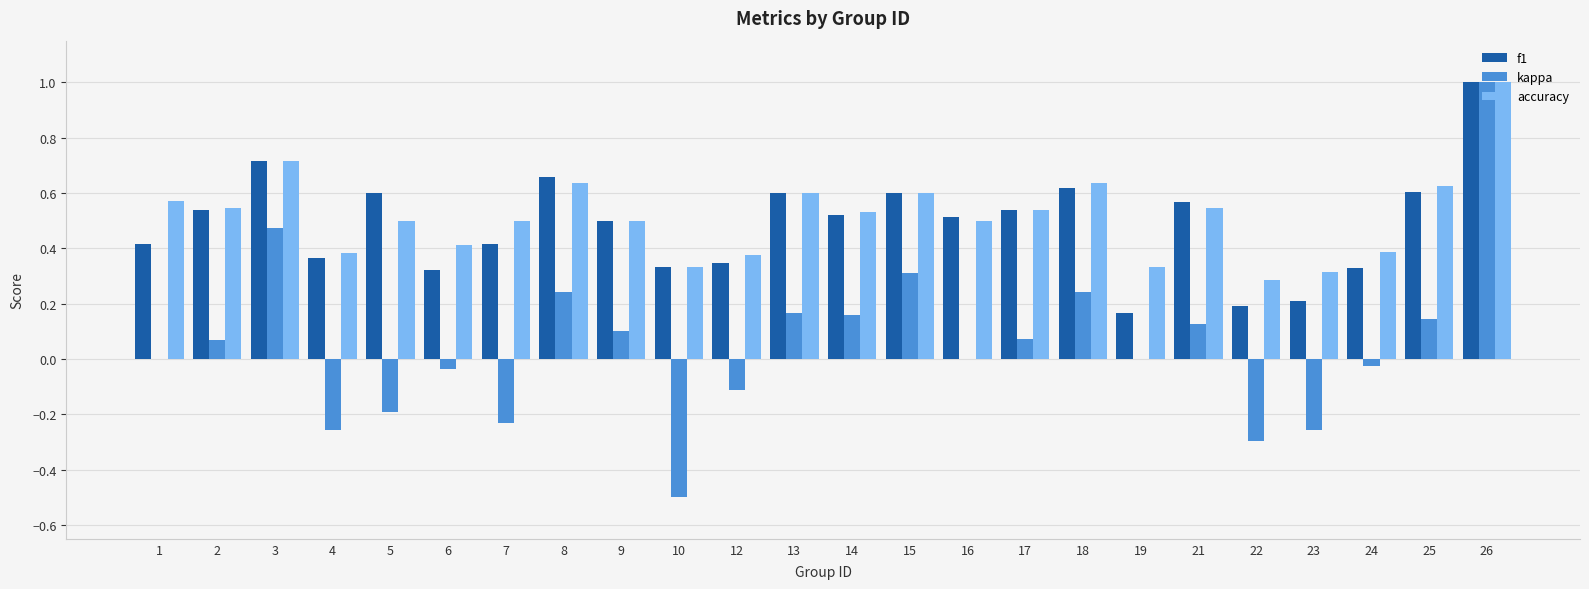

What is the maximum value shown in the chart?

1.0